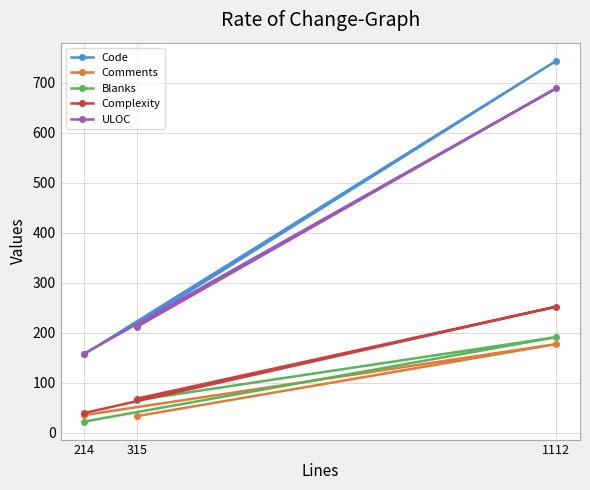

What is the value of the Blanks point at the 2nd from the left?

65